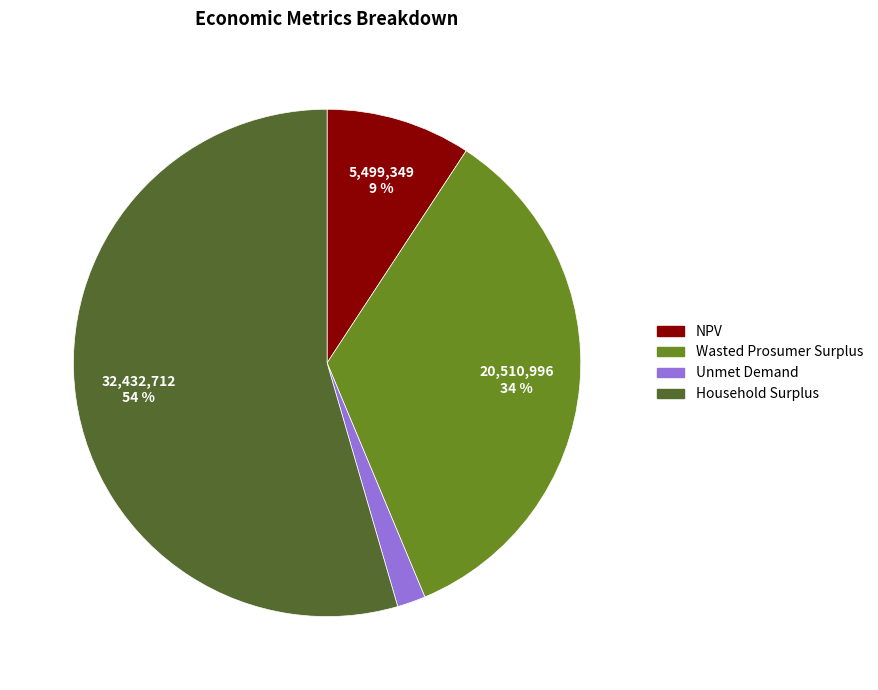

How many segments does this pie chart have?

4